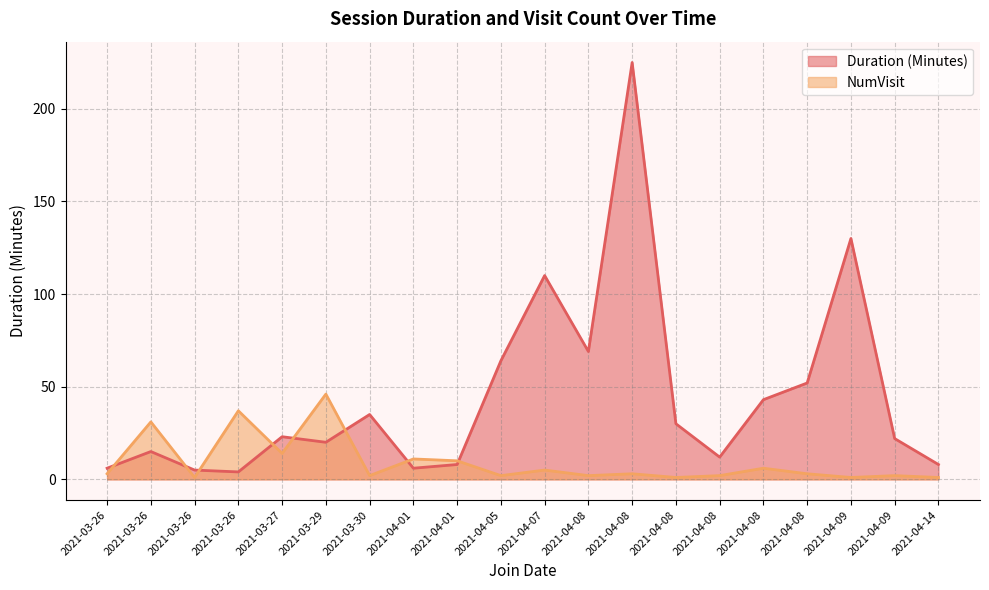

At which label does Duration (Minutes) reach its peak?

2021-04-08